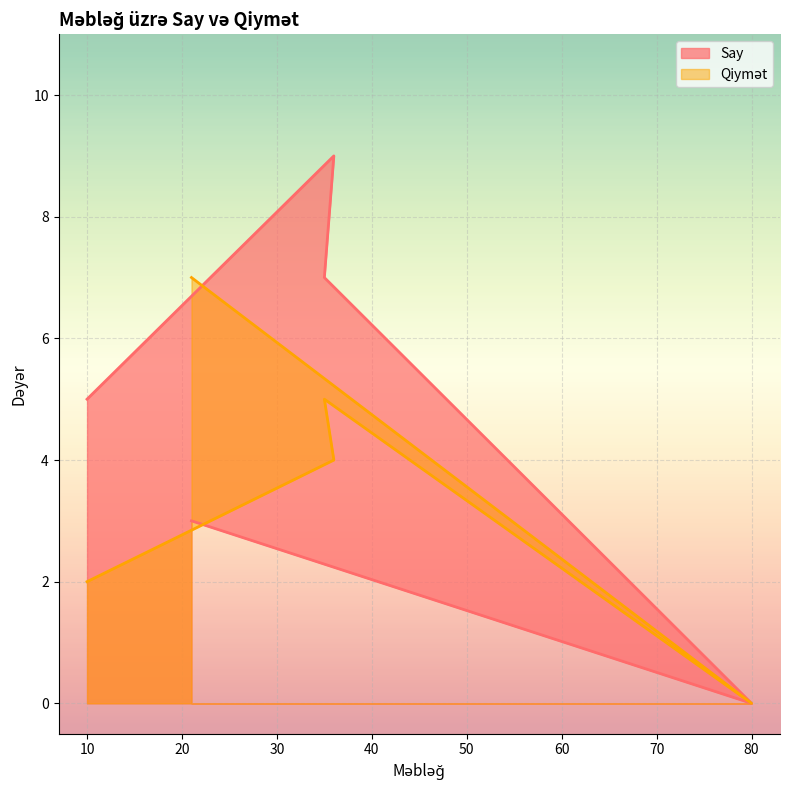

At which label does Qiymət first exceed 4?

35